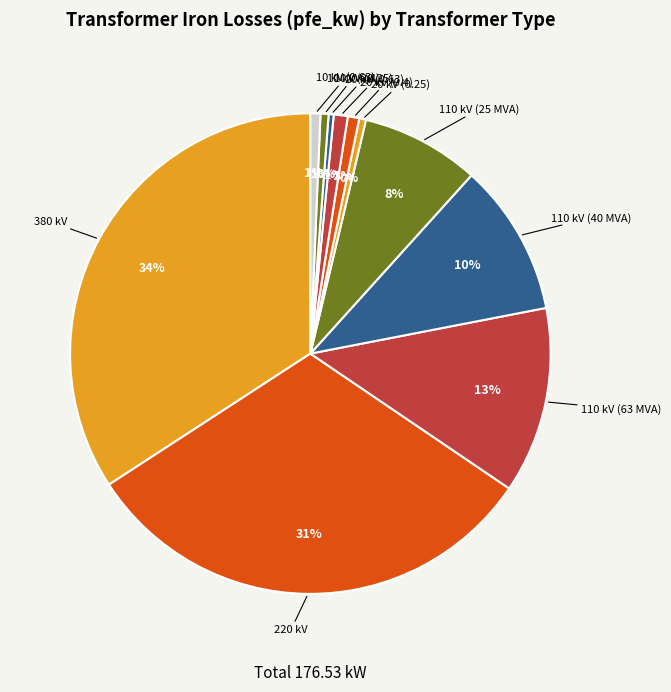

Which slice is the largest?

380 kV